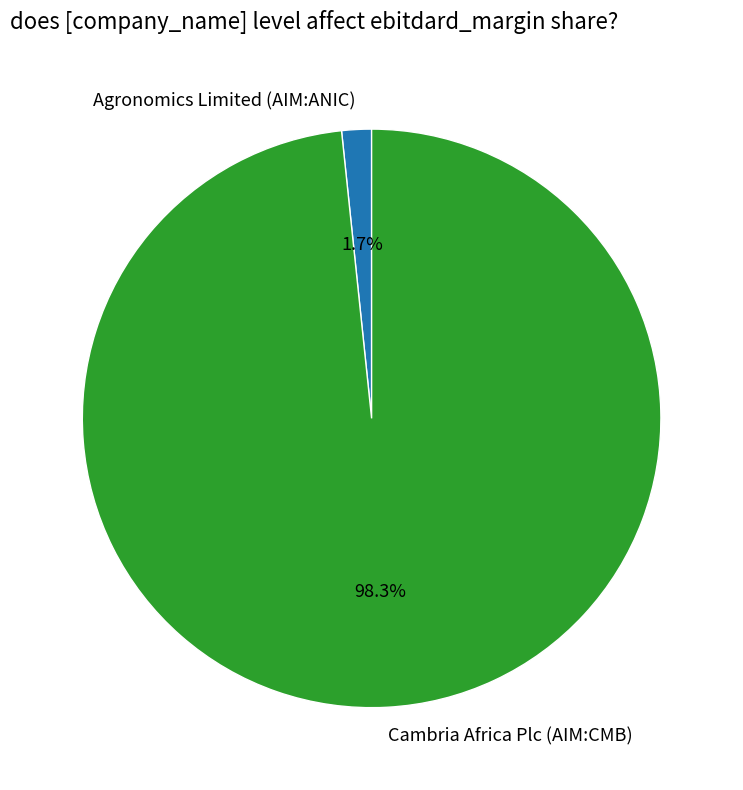

What is the largest slice in the pie chart?

Cambria Africa Plc (AIM:CMB)